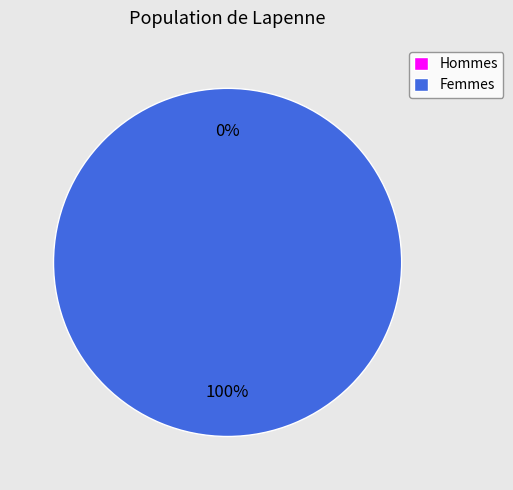

What percentage is the 1 slice, to the nearest percent?

100%